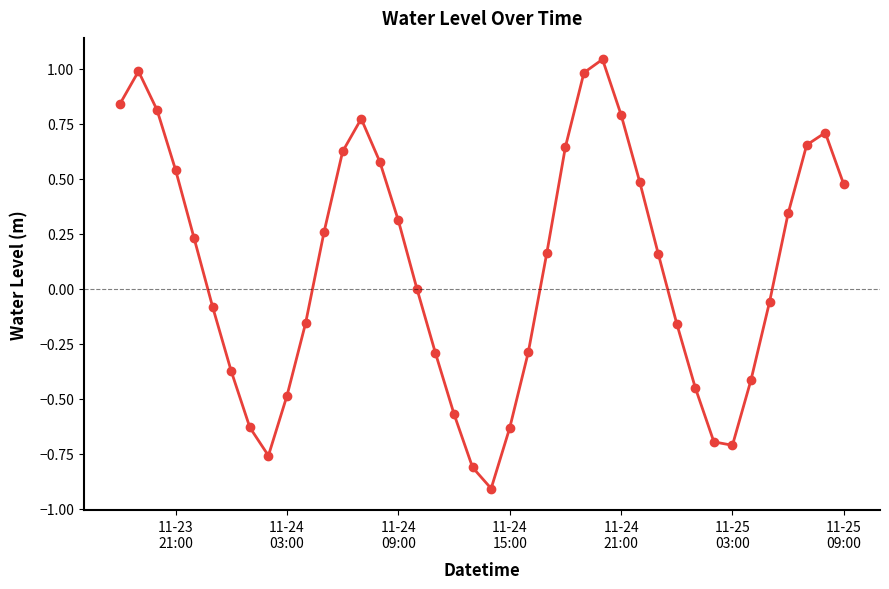

What is the minimum value shown in the chart?

-0.9